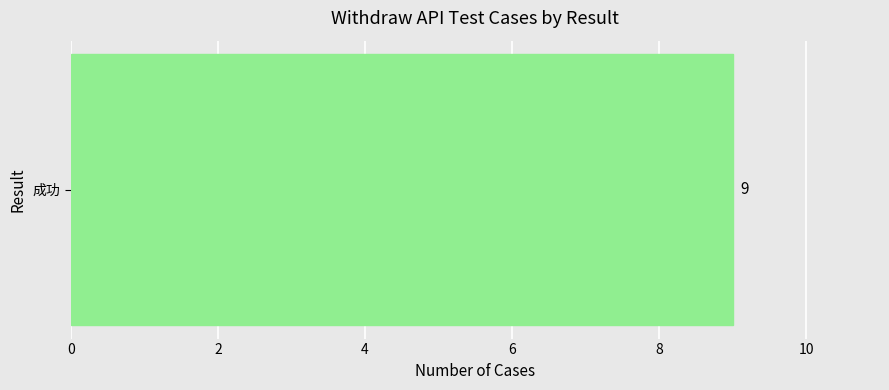

What position from the left is 1?

2